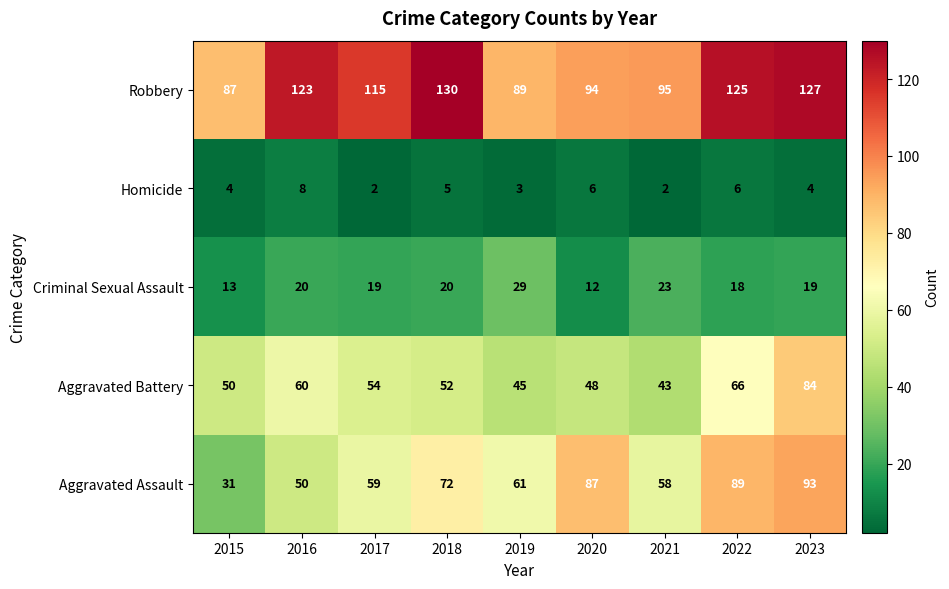

What is the spread (max minus min) of values at 2022?

119